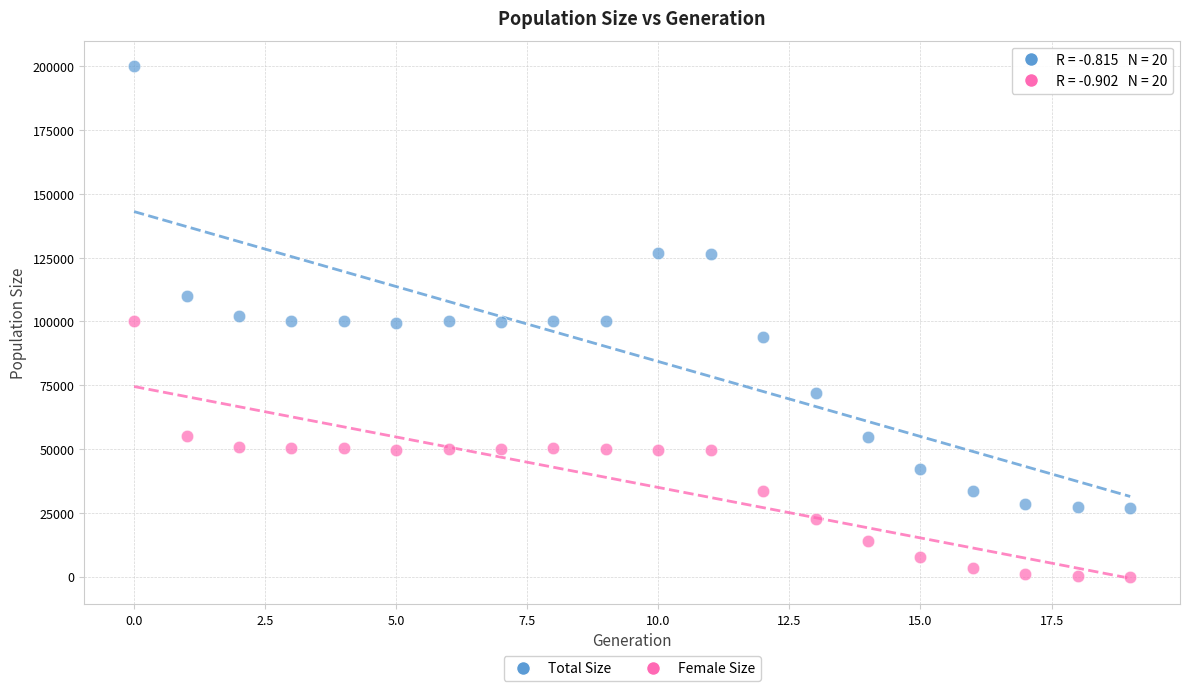

Which series has the largest Y range (max minus min)?

Total Size